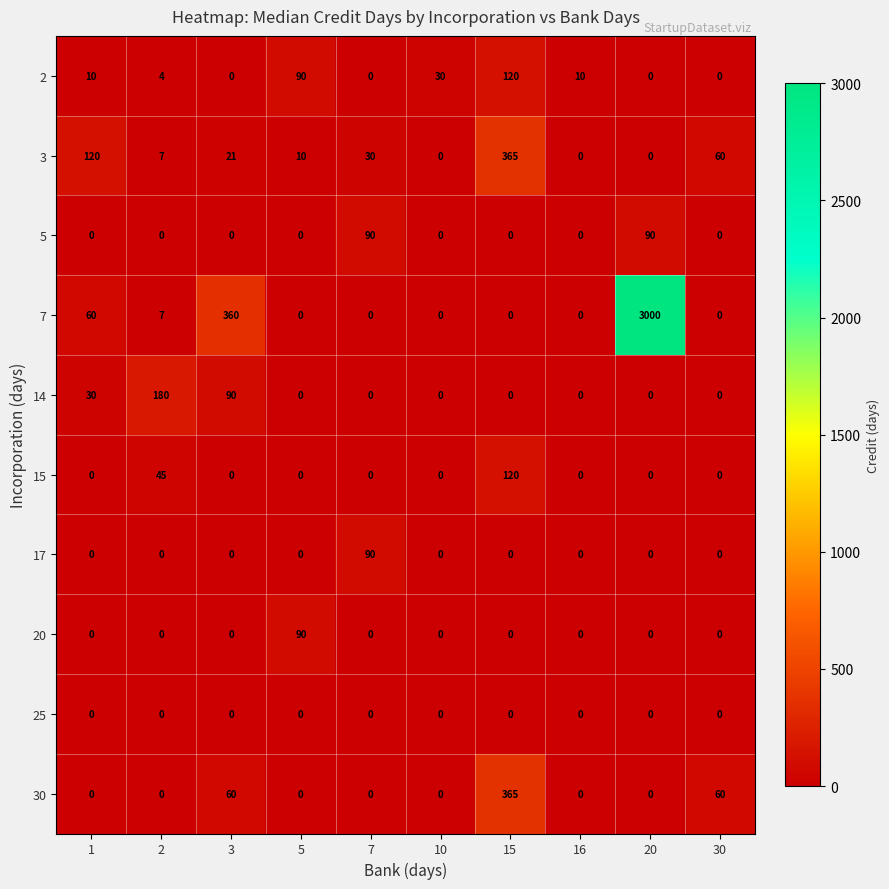

Is it true that 30 equals -253 at 20?

False